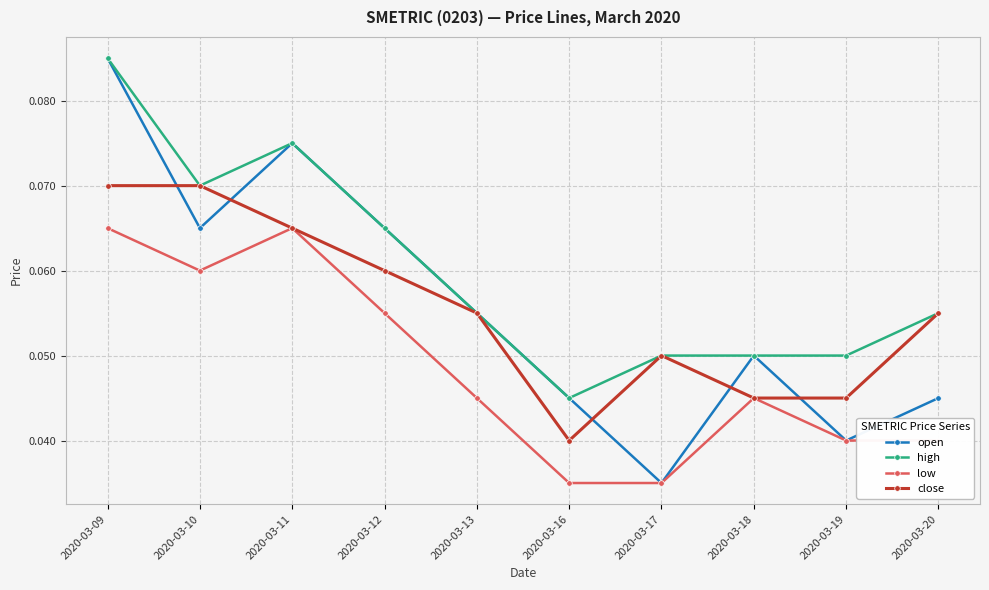

How many lines are shown in the chart?

4